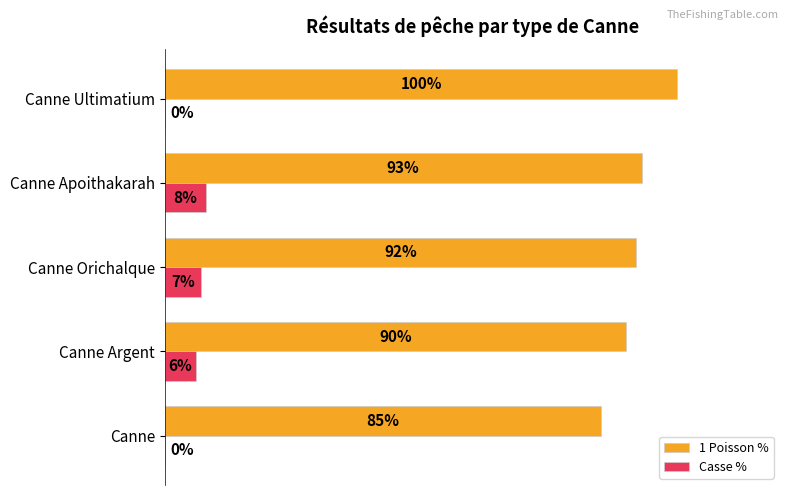

At which label does Casse % reach its peak?

Canne Apoithakarah